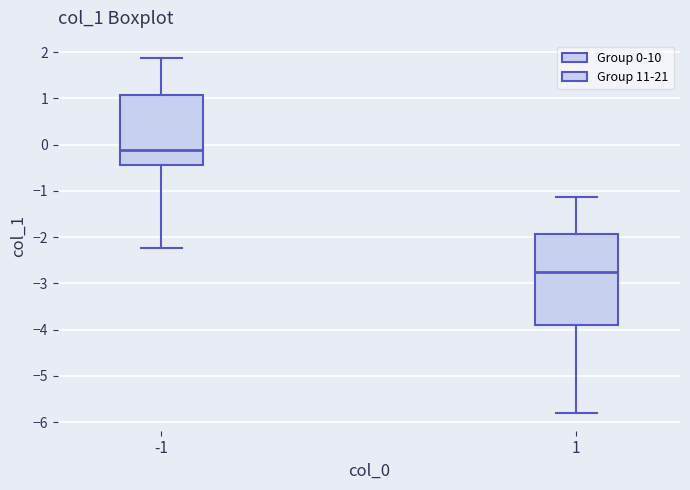

Reading left to right, read every box against the y-axis: the position of its median line, the range the box covers, and the ends of its whiskers. The values are not printed on the chart, so give them approximately, as read against the axis.

-1: median -0.1, box -0.4 to 1.1, whiskers -2.2 to 1.9
1: median -2.8, box -3.9 to -1.9, whiskers -5.8 to -1.1